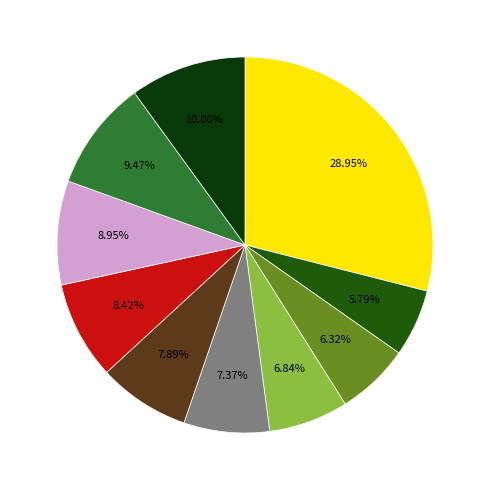

How many segments does this pie chart have?

10